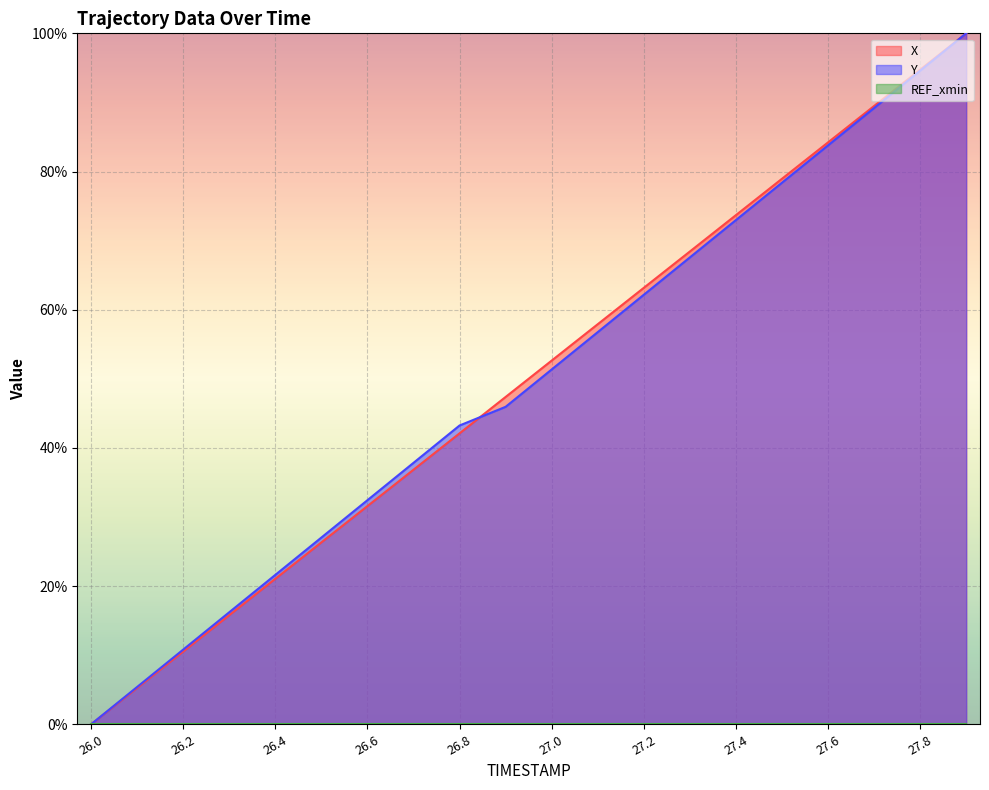

Between 26.6 and 27.6, which series saw the biggest shift?

X